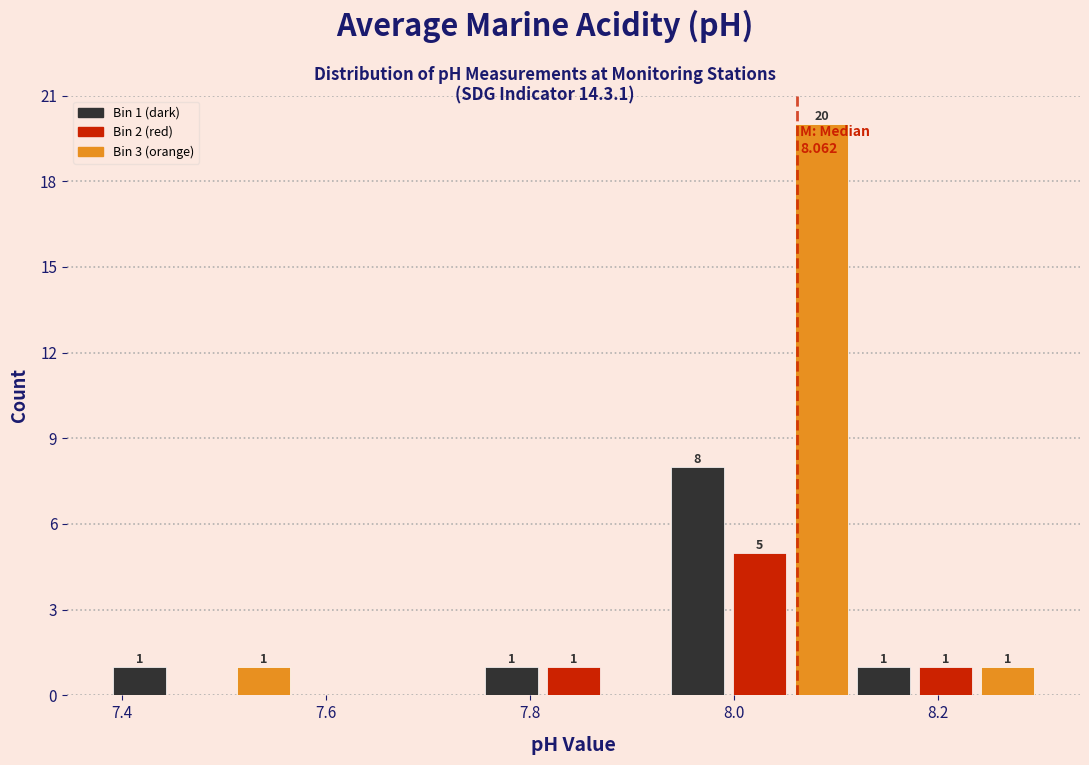

Read against the x-axis, roughly where is the centre of the tallest bar?

8.08